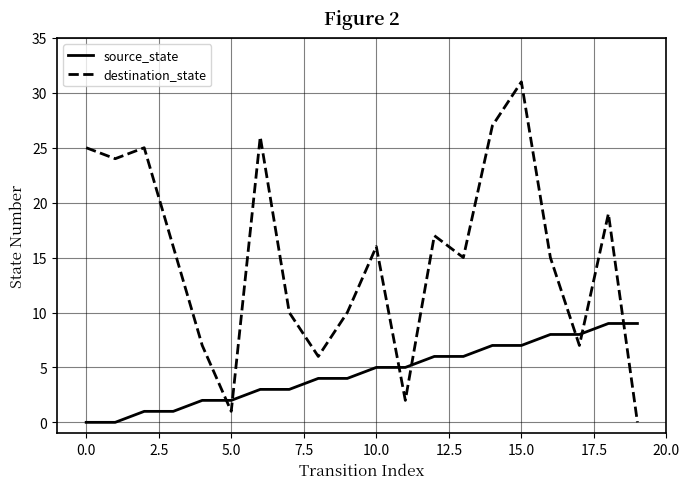

Count the source_state values in the range 2 to 7.

12